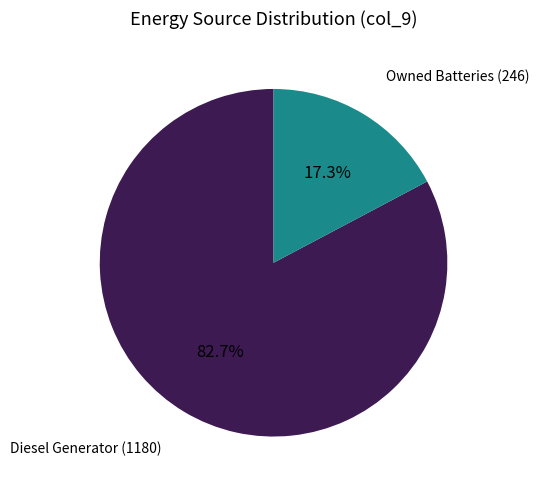

To the nearest percent, what is the average slice percentage?

50%